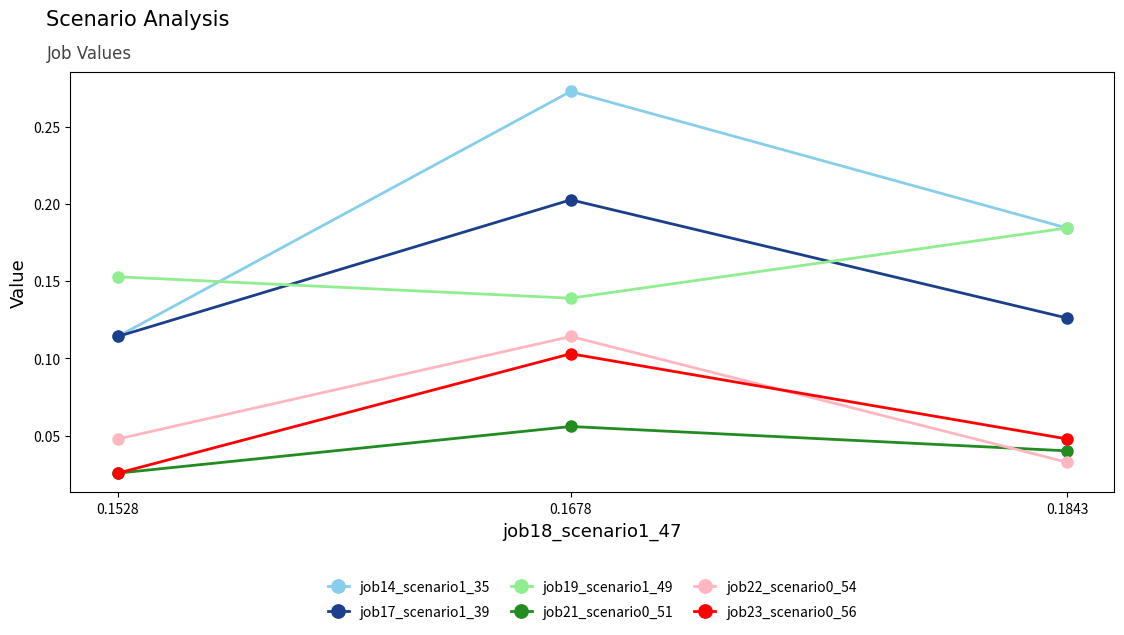

Count the job14_scenario1_35 values in the range 0 to 1.

3